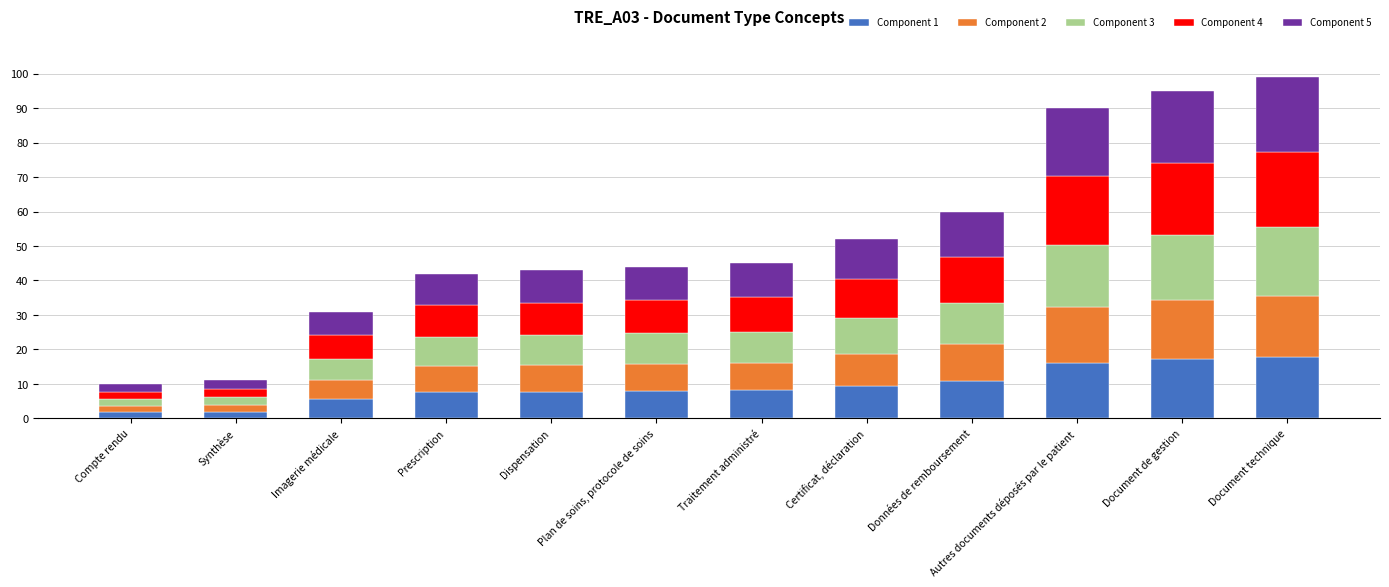

What is the maximum value for Component 1?

17.8